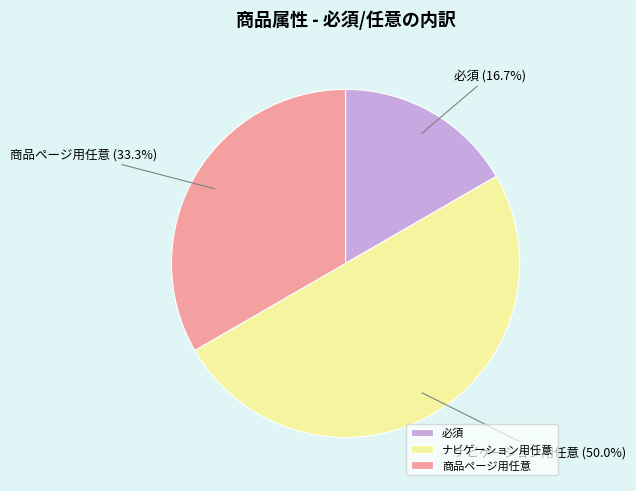

Which has a higher value, 必須 or ナビゲーション用任意?

ナビゲーション用任意